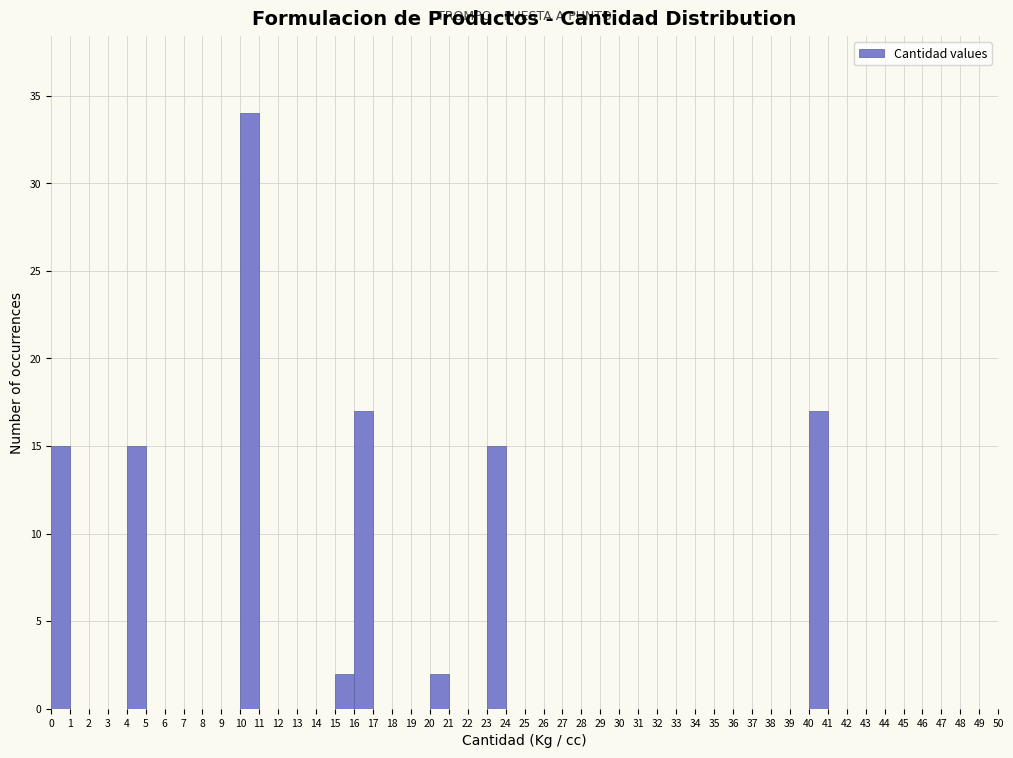

Reading left to right, list every bar in this chart as the range it spans on the x-axis followed by its height. The values are not printed on the chart, so give them approximately, as read against the axis.

0 to 1: 15
1 to 2: 0
2 to 3: 0
3 to 4: 0
4 to 5: 15
5 to 6: 0
6 to 7: 0
7 to 8: 0
8 to 9: 0
9 to 10: 0
10 to 11: 34
11 to 12: 0
12 to 13: 0
13 to 14: 0
14 to 15: 0
15 to 16: 2
16 to 17: 17
17 to 18: 0
18 to 19: 0
19 to 20: 0
20 to 21: 2
21 to 22: 0
22 to 23: 0
23 to 24: 15
24 to 25: 0
25 to 26: 0
26 to 27: 0
27 to 28: 0
28 to 29: 0
29 to 30: 0
30 to 31: 0
31 to 32: 0
32 to 33: 0
33 to 34: 0
34 to 35: 0
35 to 36: 0
36 to 37: 0
37 to 38: 0
38 to 39: 0
39 to 40: 0
40 to 41: 17
41 to 42: 0
42 to 43: 0
43 to 44: 0
44 to 45: 0
45 to 46: 0
46 to 47: 0
47 to 48: 0
48 to 49: 0
49 to 50: 0